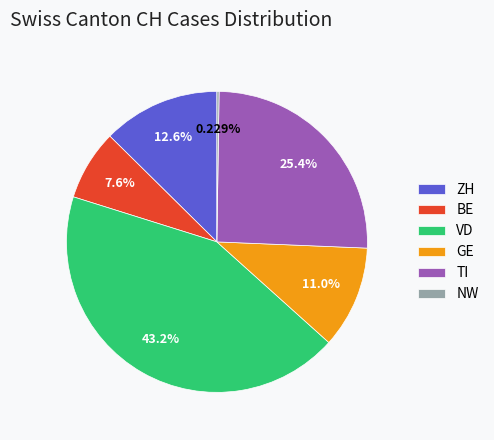

Between GE and TI, which is larger?

TI